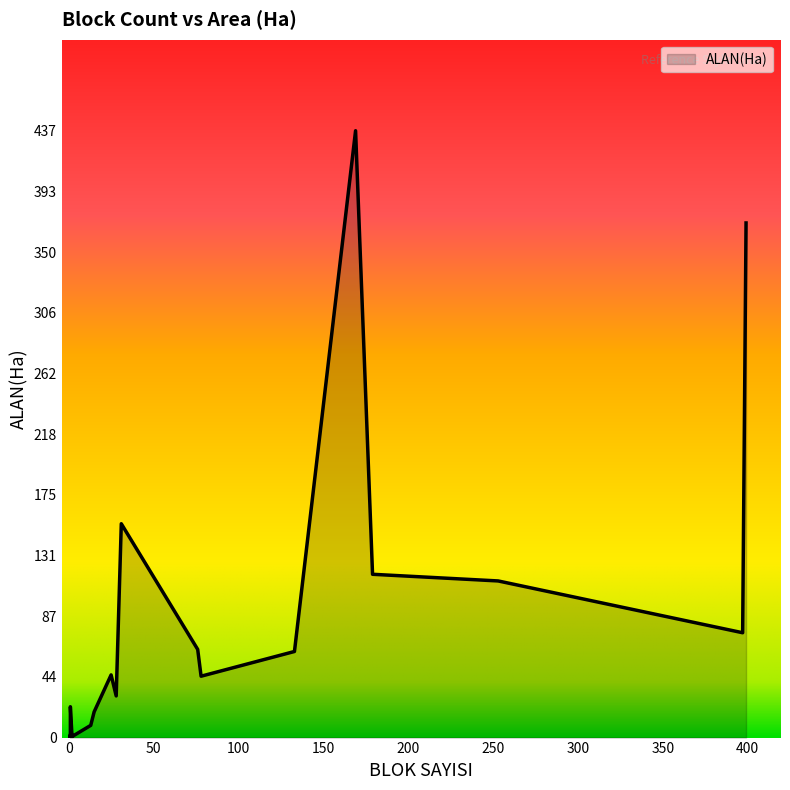

Read the value at 1.

1.4